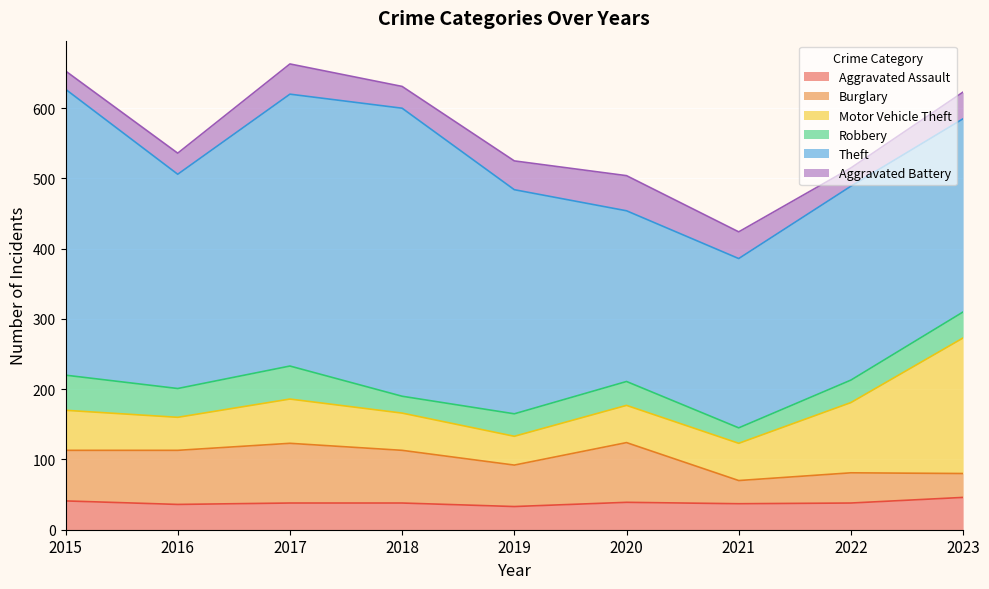

At which category does Robbery reach its first local valley?

2016